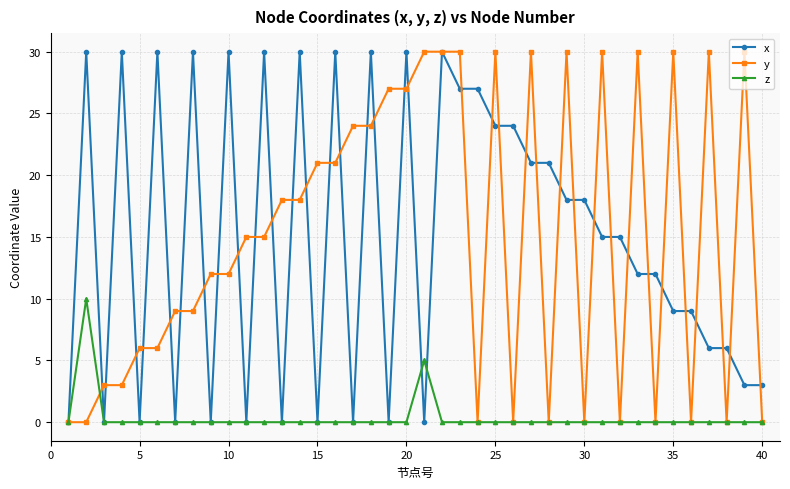

What is the greatest value displayed?

30